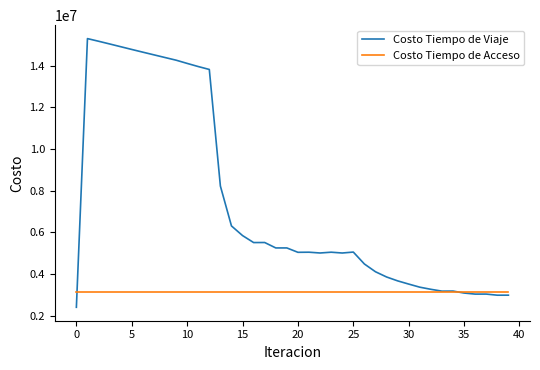

Rank the series by their average value, from lowest to highest.

Costo Tiempo de Acceso, Costo Tiempo de Viaje